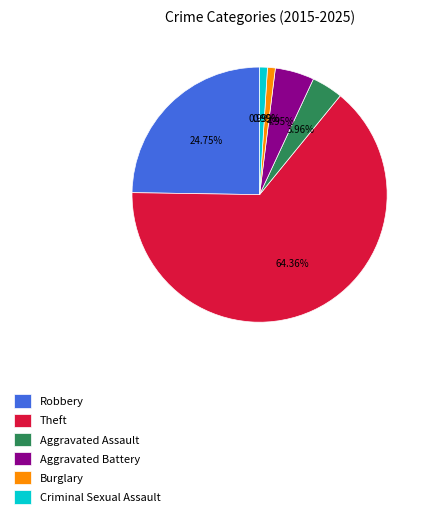

What percentage is the Theft slice, to the nearest percent?

64%